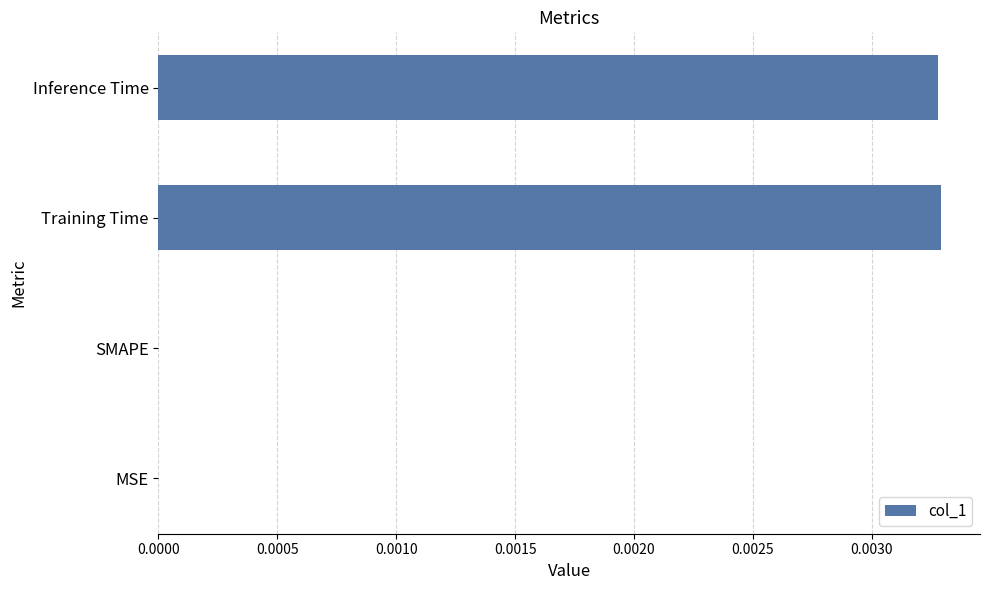

Is it true that the value at Inference Time is 0.0?

True